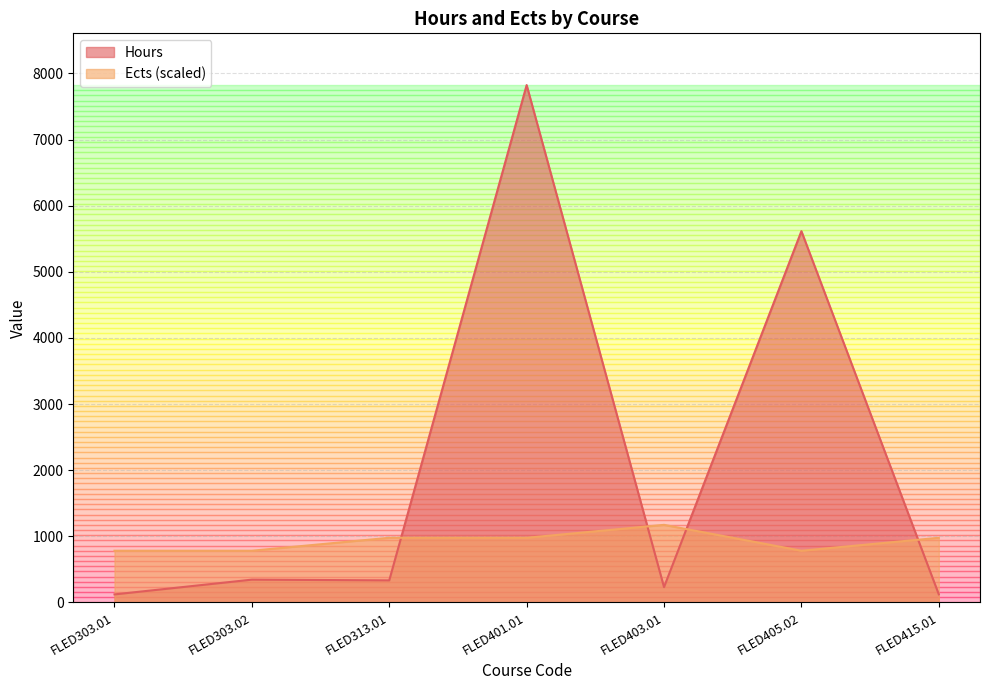

Reading right to left, list all the values displayed in this chart.

Hours: FLED415.01=123.0	FLED405.02=5614.0	FLED403.01=232.0	FLED401.01=7823.0	FLED313.01=334.0	FLED303.02=345.0	FLED303.01=122.0
Ects: FLED415.01=977.9	FLED405.02=782.3	FLED403.01=1173.5	FLED401.01=977.9	FLED313.01=977.9	FLED303.02=782.3	FLED303.01=782.3